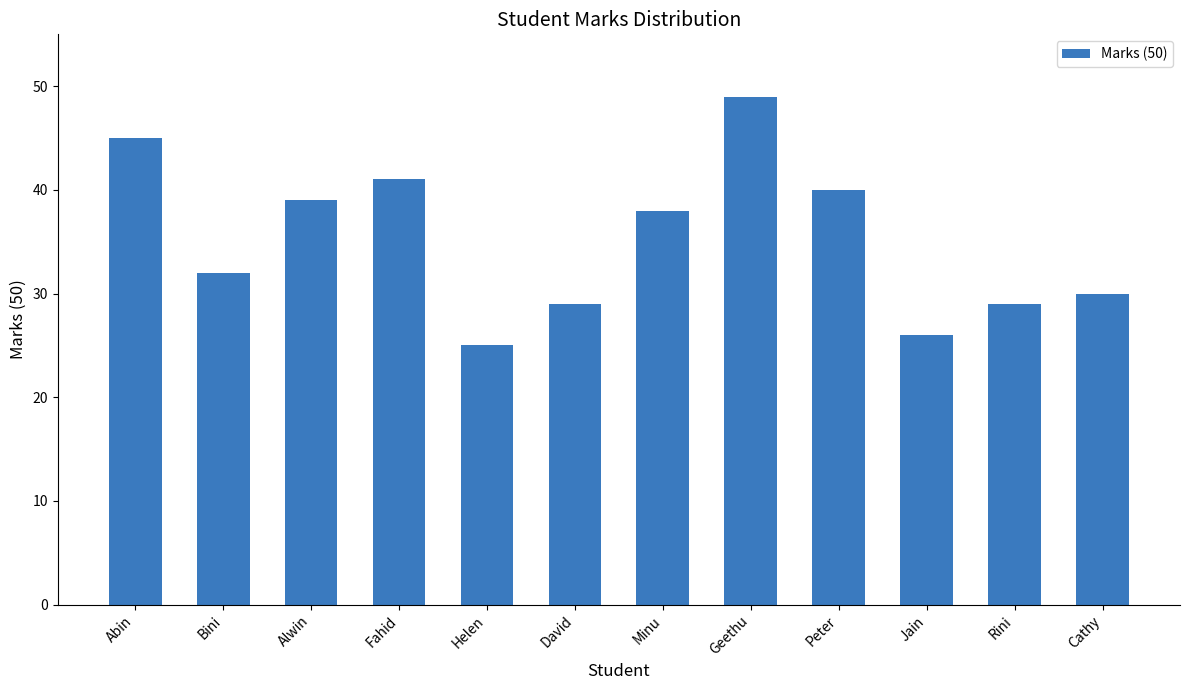

What is the greatest value displayed?

49